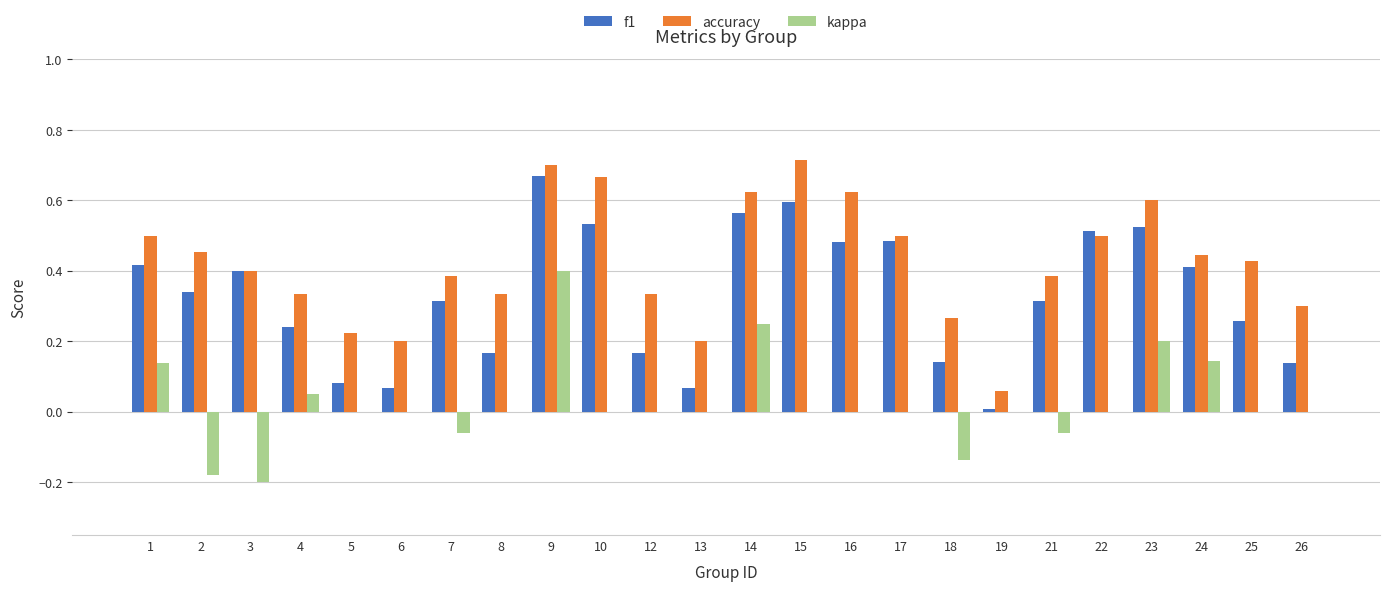

What are all the series names shown in the legend?

f1, accuracy, kappa